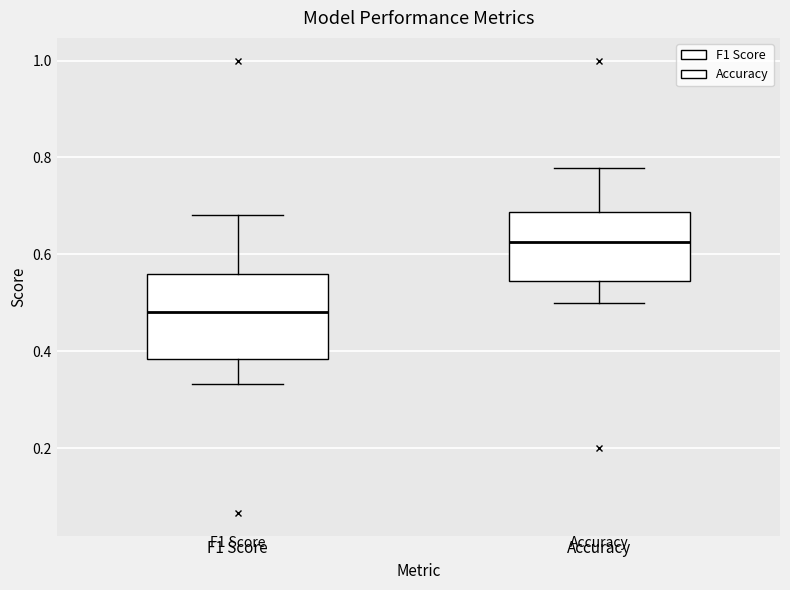

Where does the lower whisker of the box for F1 Score end on the y-axis? The values are not printed on the chart, so give them approximately, as read against the axis.

0.34